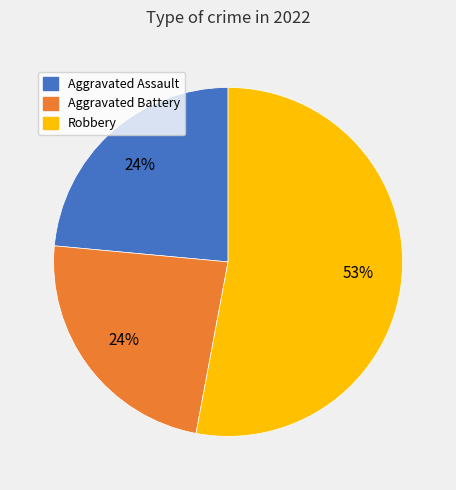

Is there any slice that represents more than half of the pie?

Yes